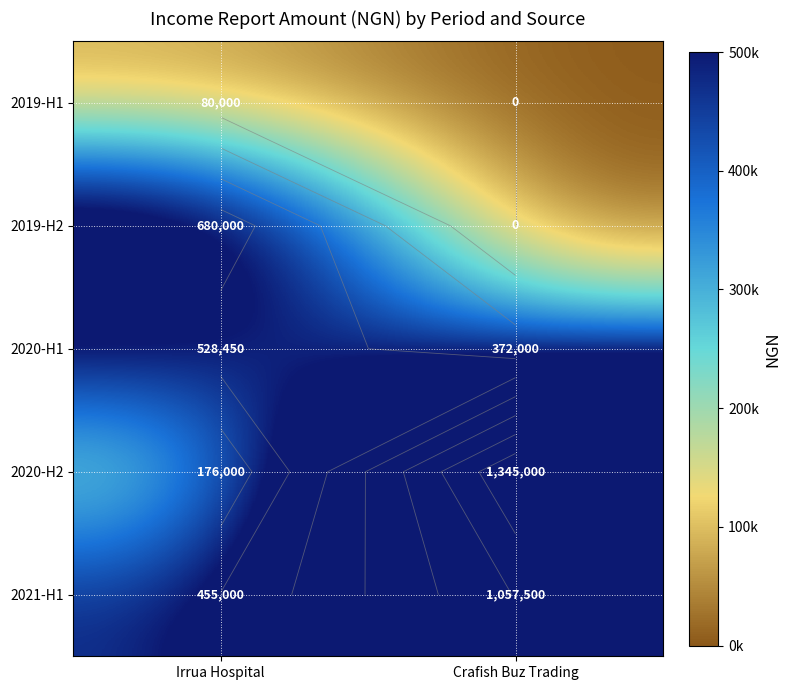

Which category has the lowest value in the 2020-H1 series?

Crafish Buz Trading